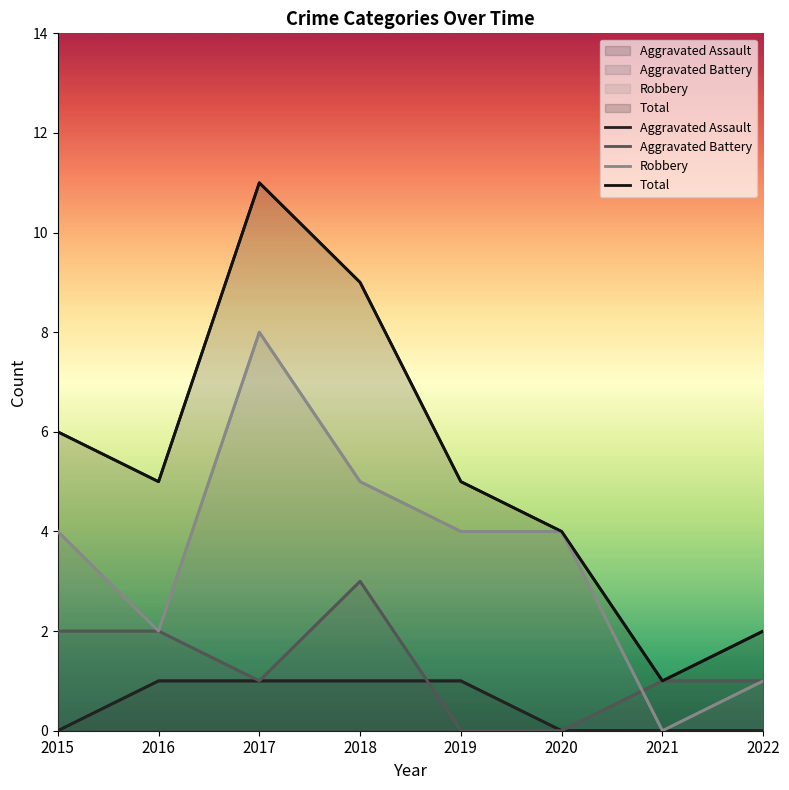

What is the difference between the maximum and minimum values in the Total series?

10